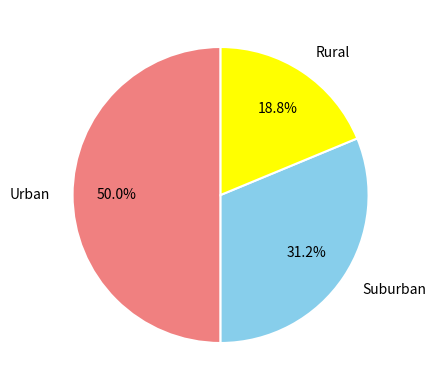

Which slice is the smallest?

Rural